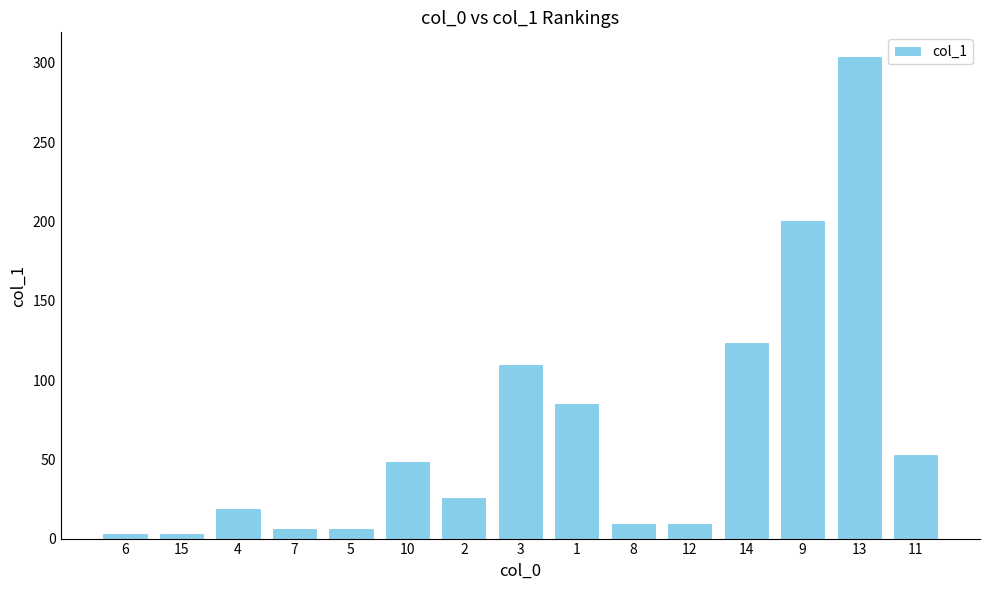

What is the value of the 13th bar from the left?

201.0